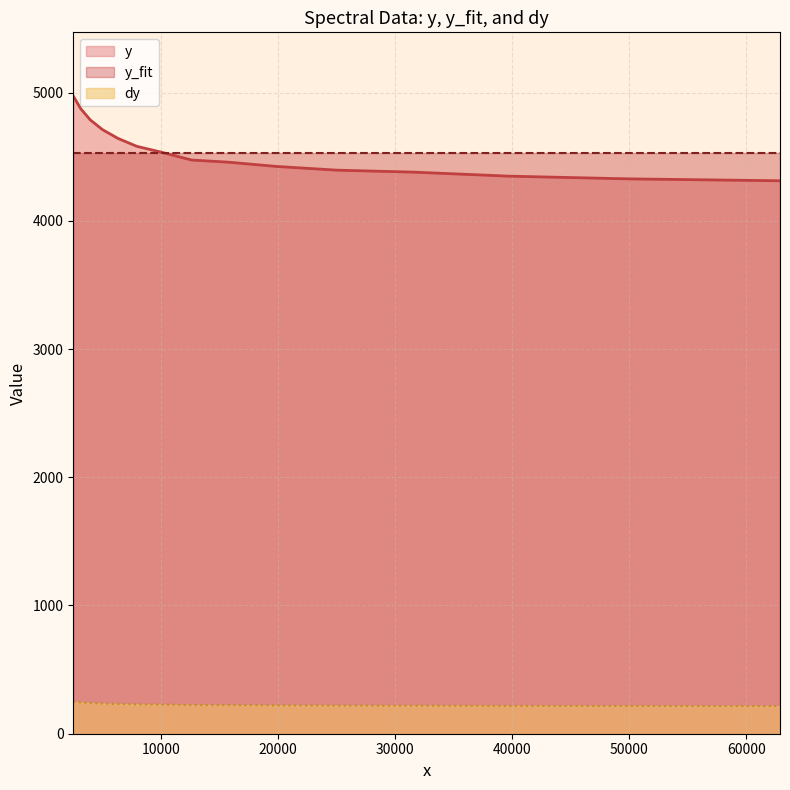

True or false: dy and y intersect in this chart.

False